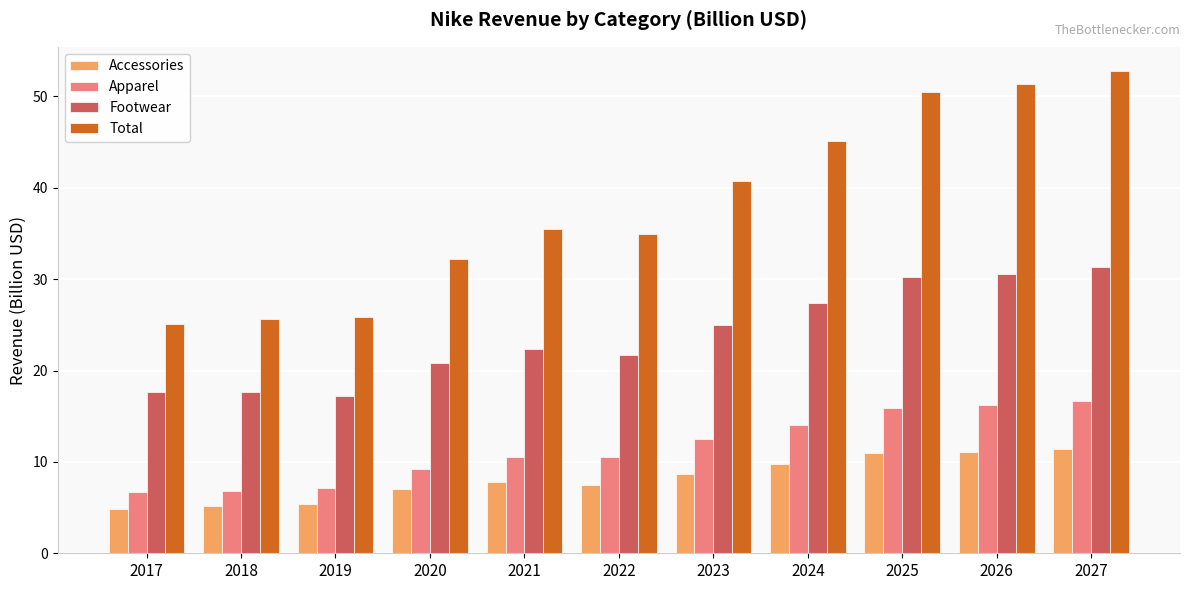

How many distinct data groups are displayed?

4